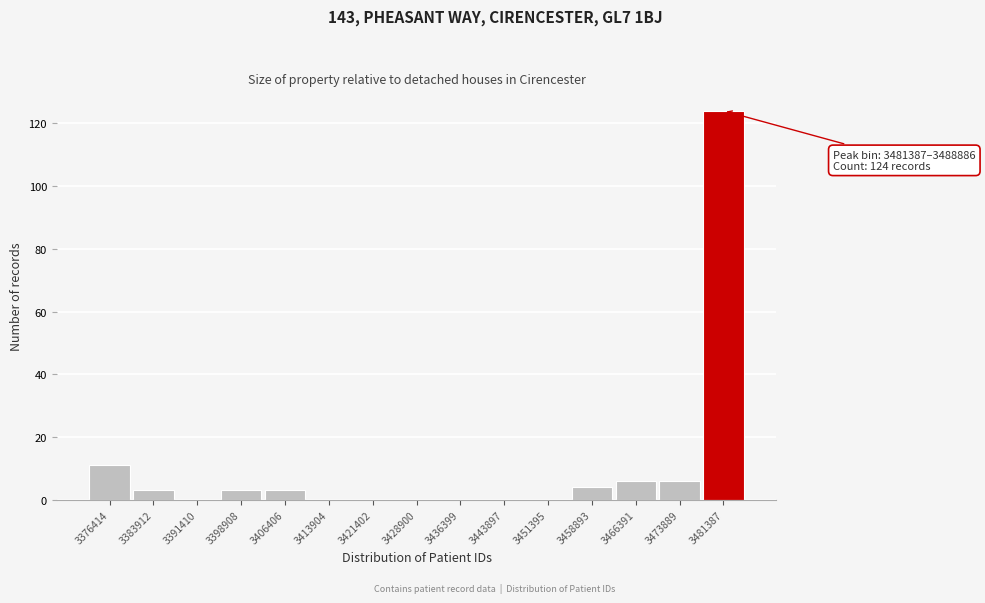

Reading left to right, list all the values displayed in this chart.

3376414=11	3383912=3	3391410=0	3398908=3	3406406=3	3413904=0	3421402=0	3428900=0	3436399=0	3443897=0	3451395=0	3458893=4	3466391=6	3473889=6	3481387=124